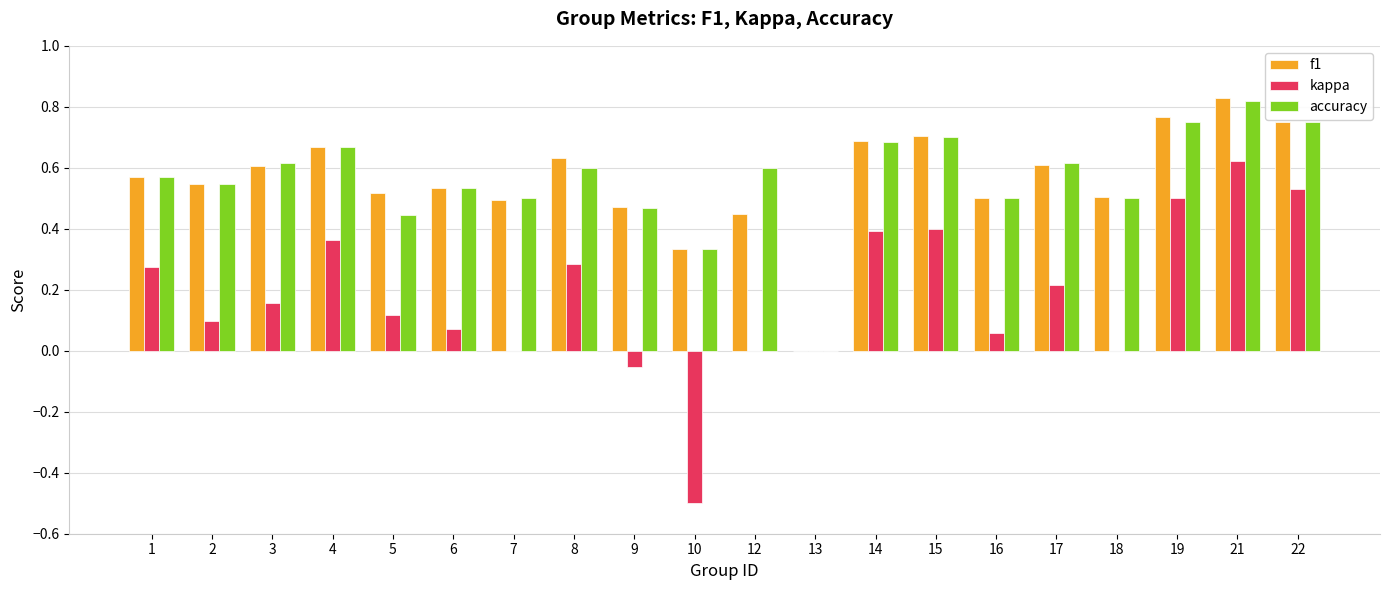

At which category is the sum across all series the highest?

21